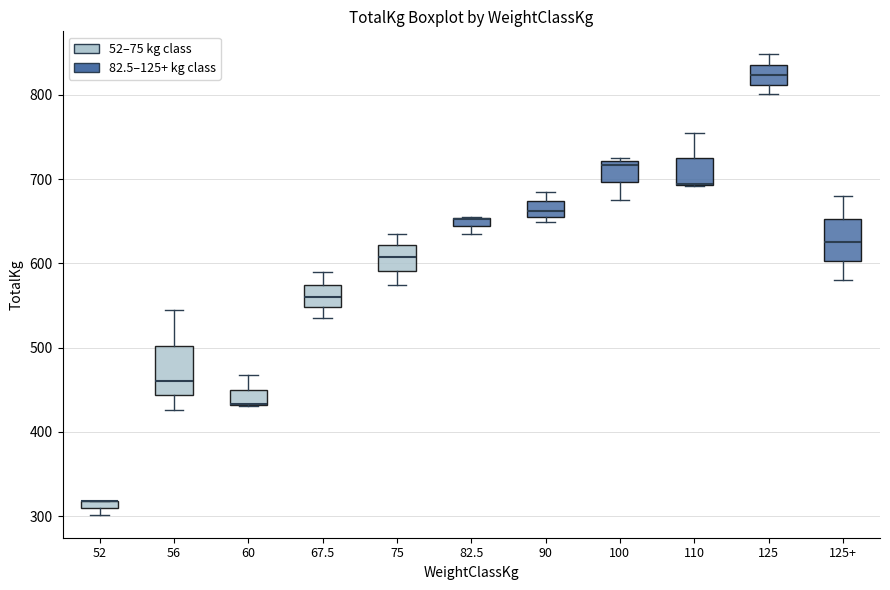

Where does the median line of the box for 75 sit on the y-axis? The values are not printed on the chart, so give them approximately, as read against the axis.

610